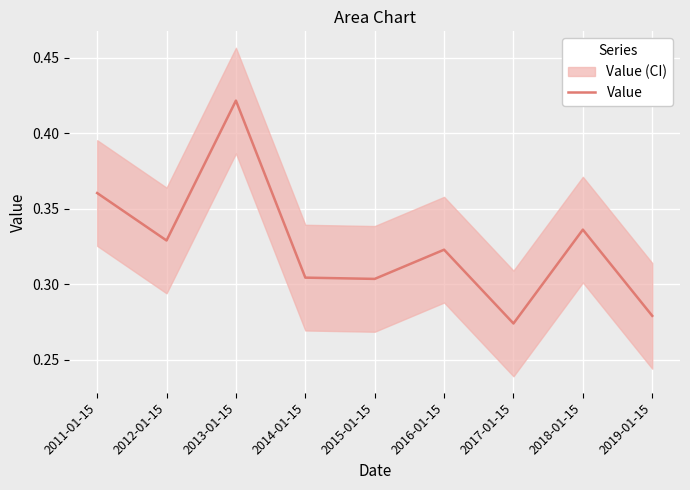

Reading left to right, extract all data points from this chart.

0.4	0.3	0.4	0.3	0.3	0.3	0.3	0.3	0.3